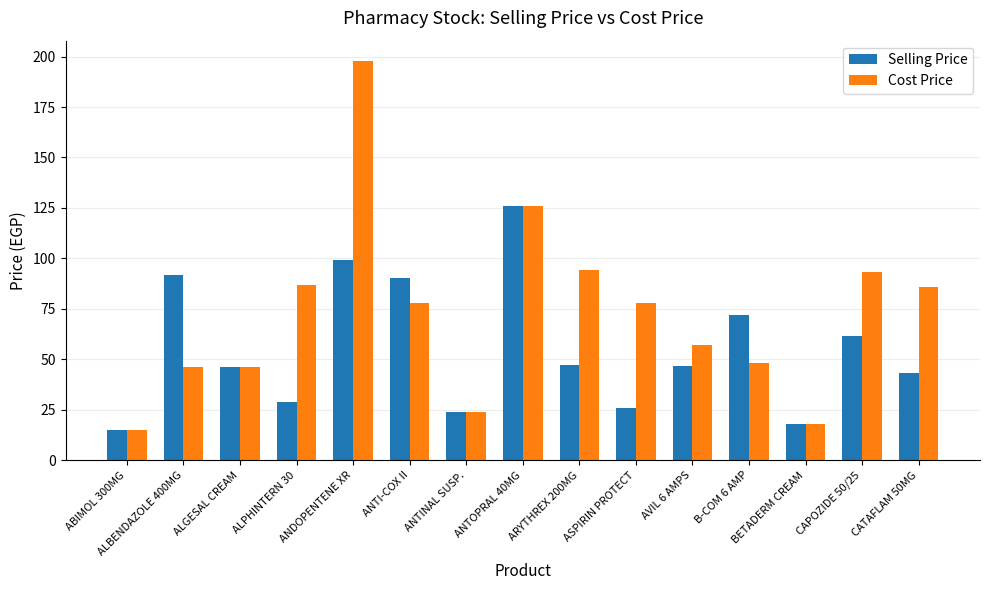

What are all the series names shown in the legend?

Selling Price, Cost Price